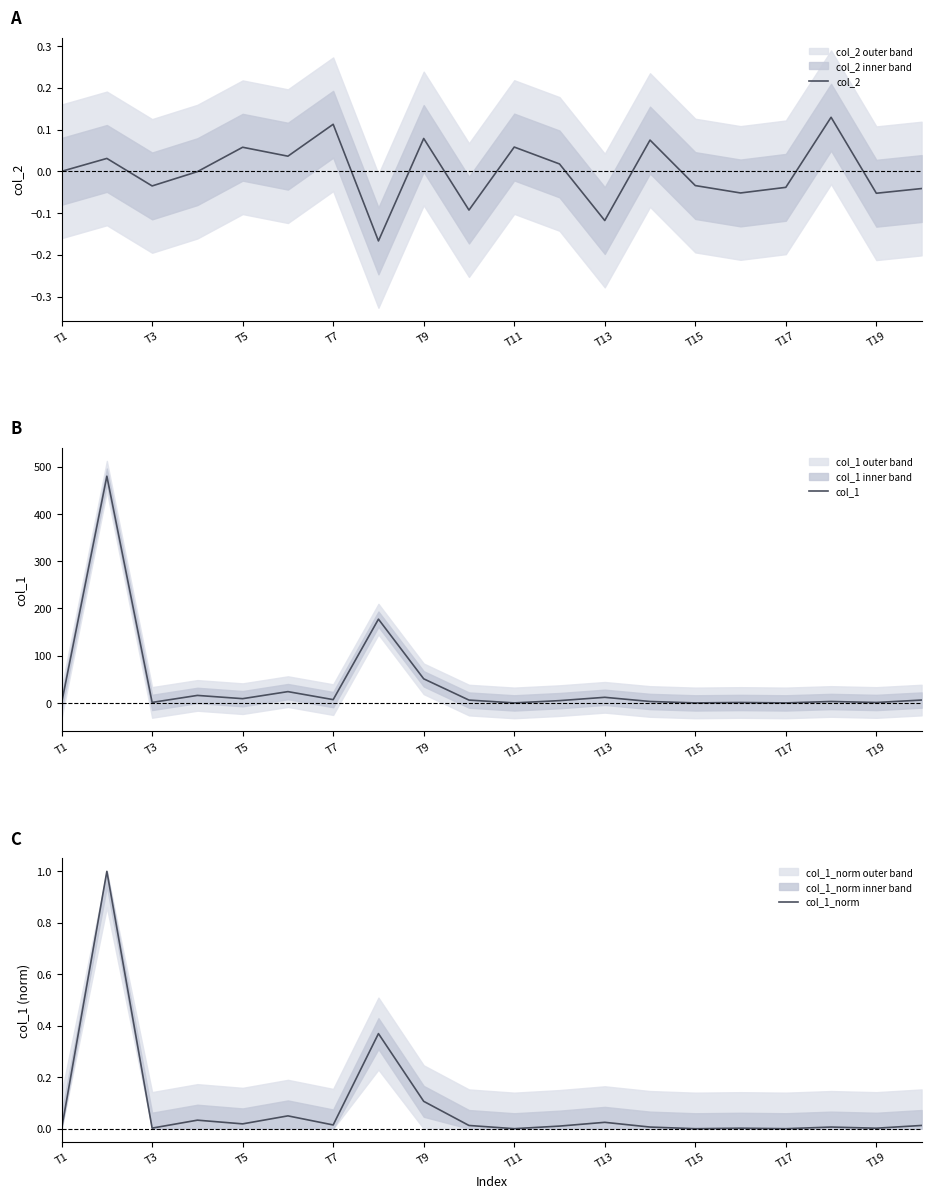

What is the difference between the highest and lowest values at 19?

6.1